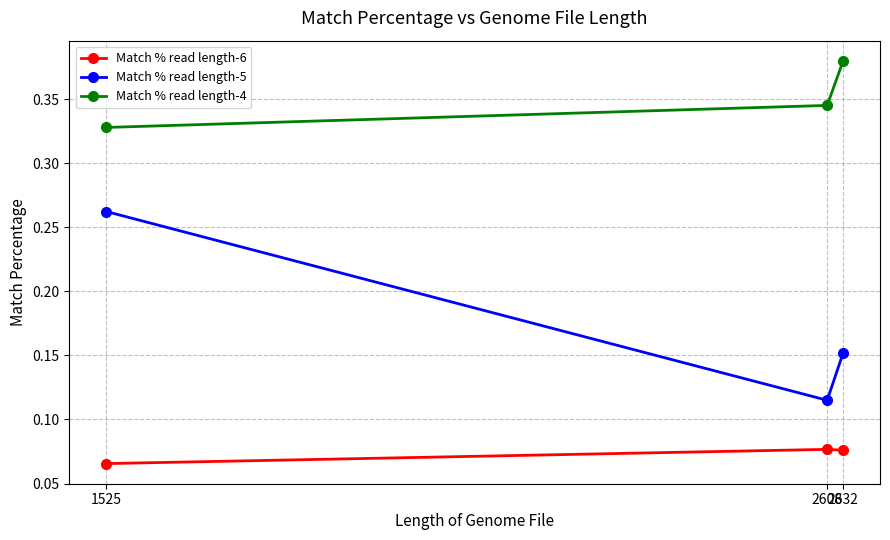

Which series has the widest spread of values?

Match % read length-5